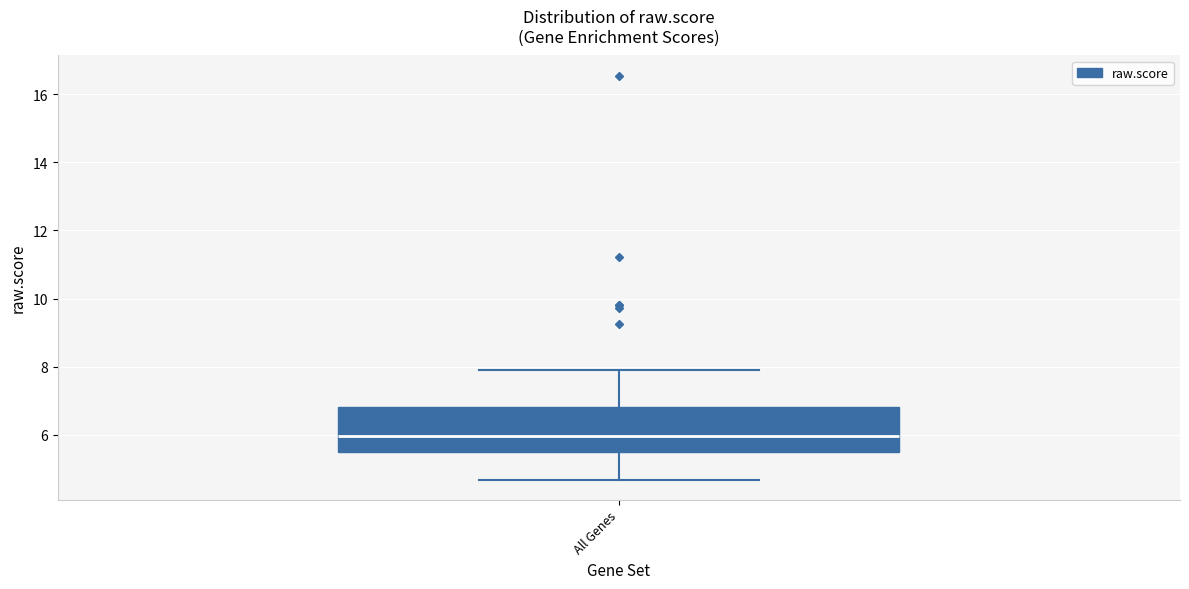

Read this box plot against the y-axis: the position of the median line, the range covered by the box, and the ends of both whiskers. The values are not printed on the chart, so give them approximately, as read against the axis.

median 6.0, box 5.6 to 6.8, whiskers 4.6 to 8.0